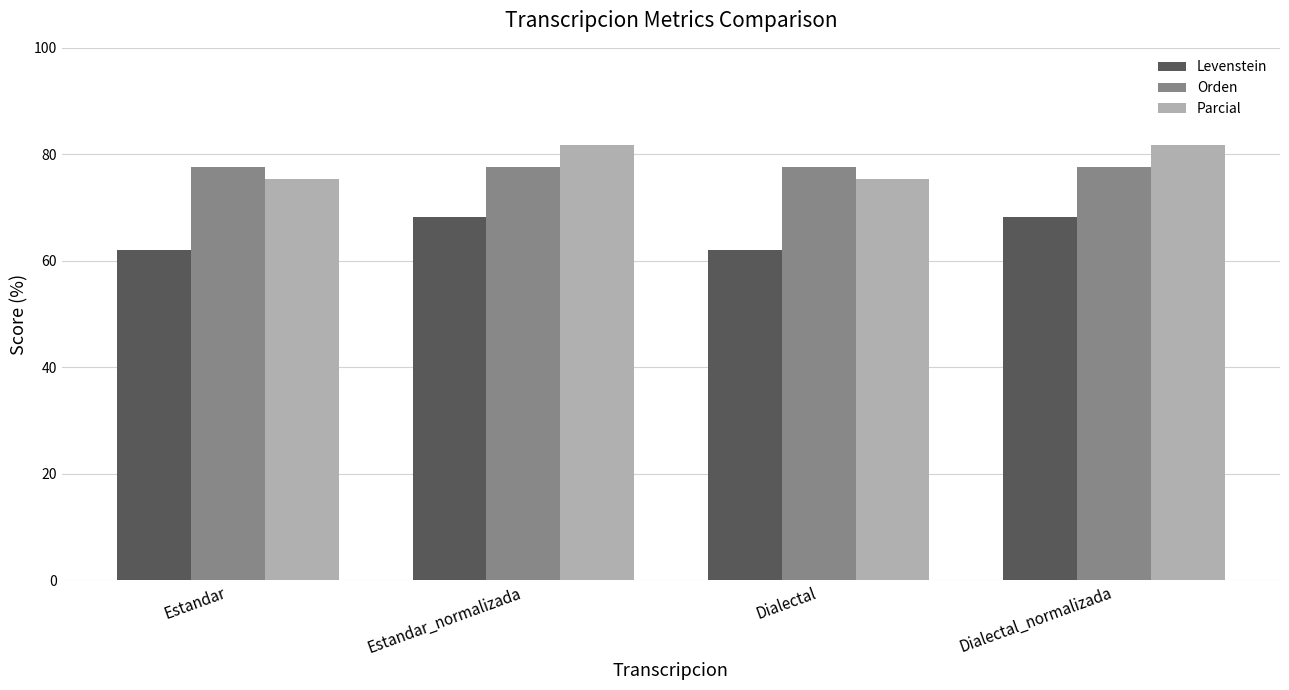

The Levenstein series shows 62.0 at Dialectal. True or false?

True